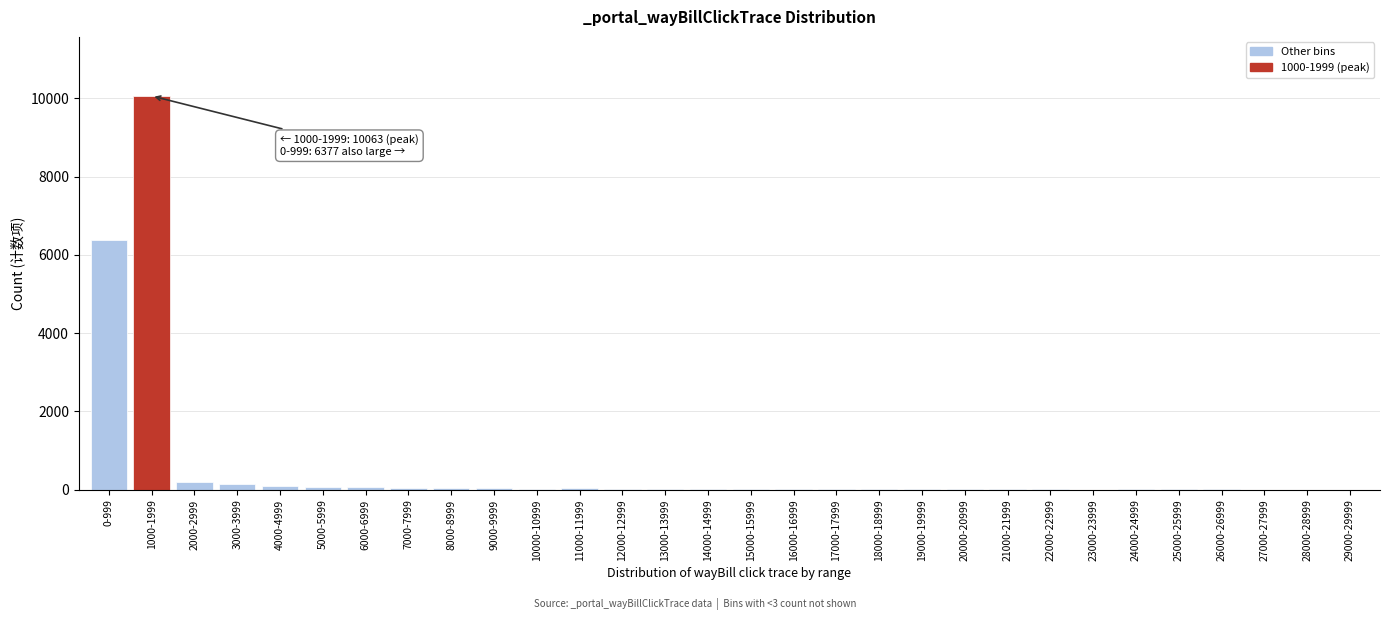

At which category does the chart reach its peak across all series?

1000-1999